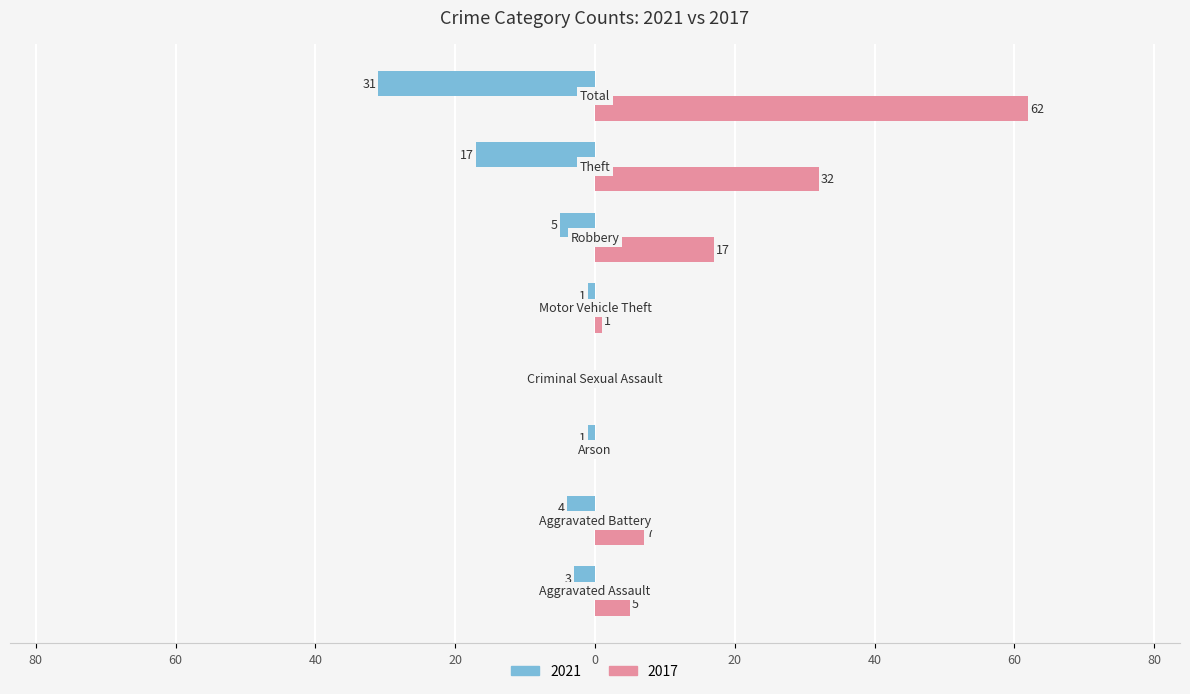

What are all the series names shown in the legend?

2021, 2017